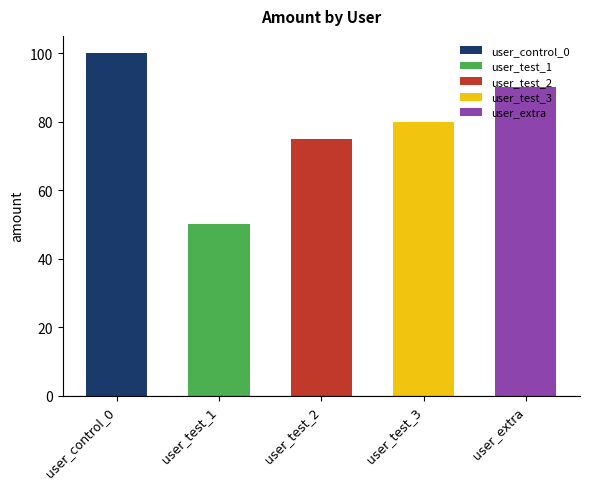

Reading right to left, extract all data points from this chart.

user_extra=90	user_test_3=80	user_test_2=75	user_test_1=50	user_control_0=100